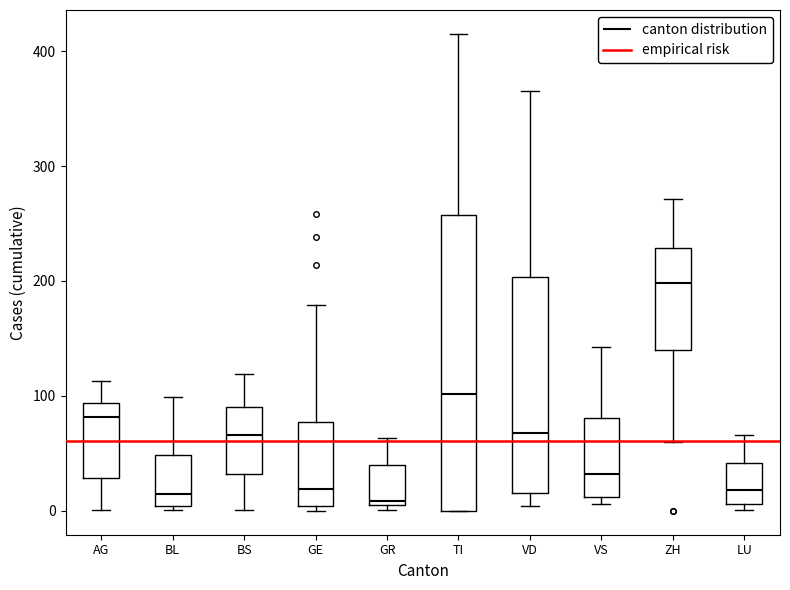

Reading left to right, transcribe this box plot: for each box, give where its median line is, the range the box spans, and where its two whiskers end, as read against the y-axis. The values are not printed on the chart, so give them approximately, as read against the axis.

AG: median 80, box 30 to 90, whiskers 0 to 110
BL: median 10, box 0 to 50, whiskers 0 to 100
BS: median 70, box 30 to 90, whiskers 0 to 120
GE: median 20, box 0 to 80, whiskers 0 (just below the box's lower edge) to 180
GR: median 10 (just above the box's lower edge), box 10 to 40, whiskers 0 to 60
TI: median 100, box 0 to 260, whiskers 0 to 420
VD: median 70, box 20 to 200, whiskers 0 to 370
VS: median 30, box 10 to 80, whiskers 10 (just below the box's lower edge) to 140
ZH: median 200, box 140 to 230, whiskers 60 to 270
LU: median 20, box 10 to 40, whiskers 0 to 70